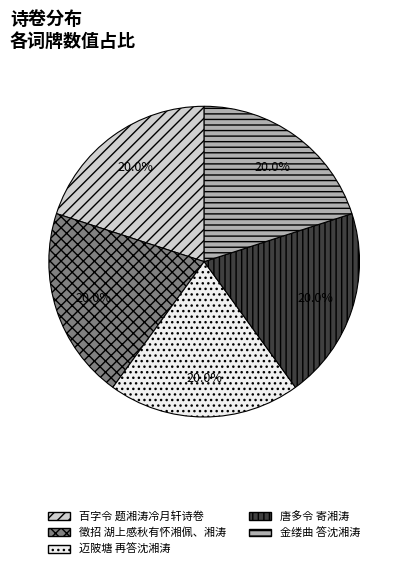

Does any single category account for the majority?

No